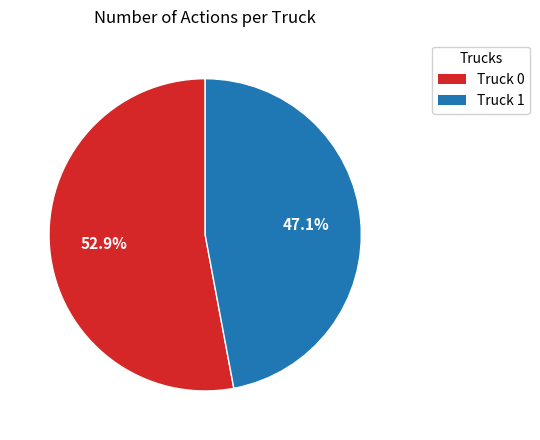

To the nearest percent, what percentage of the pie is Truck 1?

47%